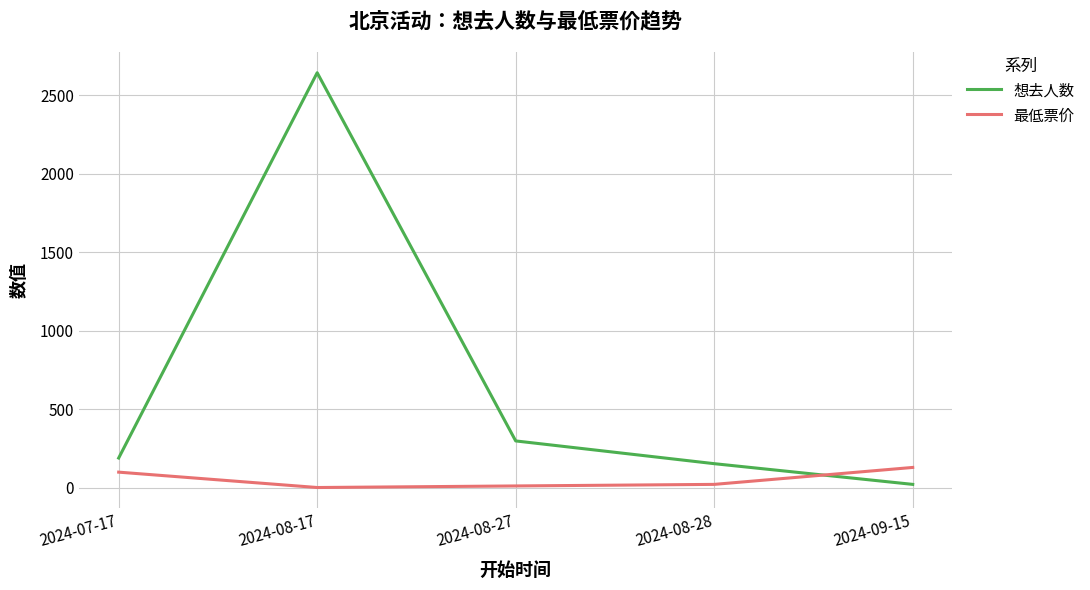

What are all the series names shown in the legend?

想去人数, 最低票价